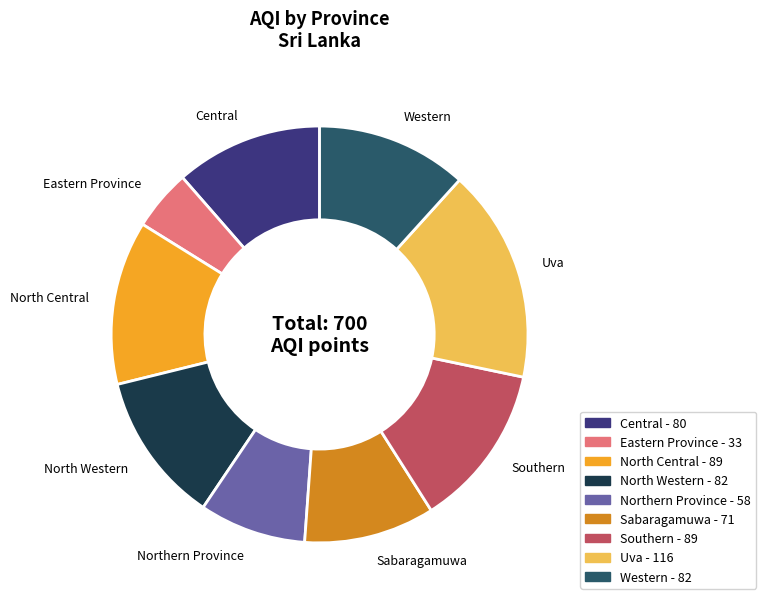

Is there a majority slice in this chart?

No